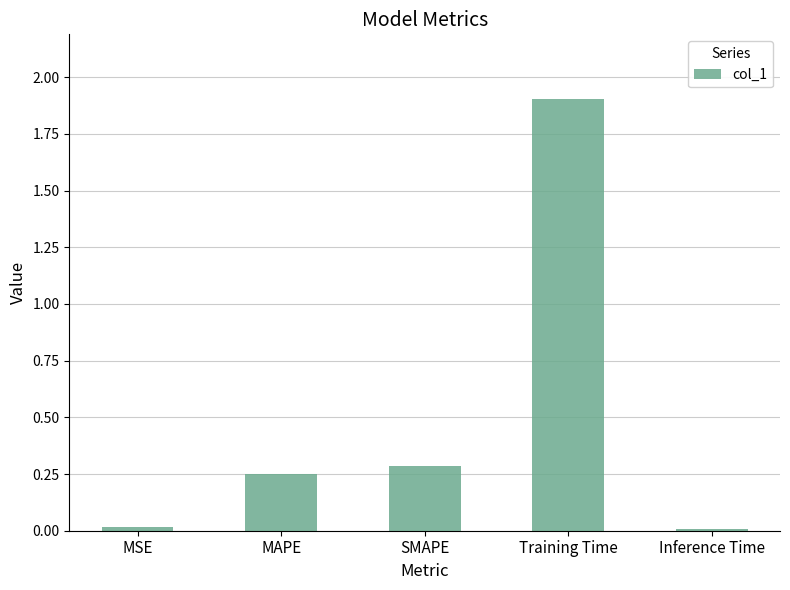

What is the average value?

0.5